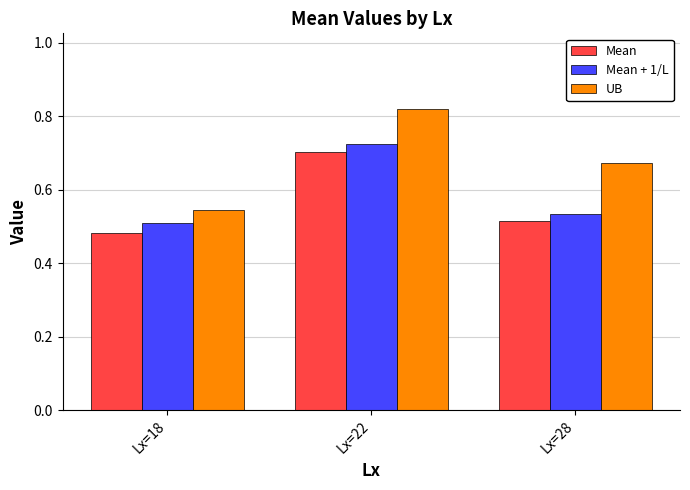

At which category does the chart reach its minimum across all series?

Lx=18